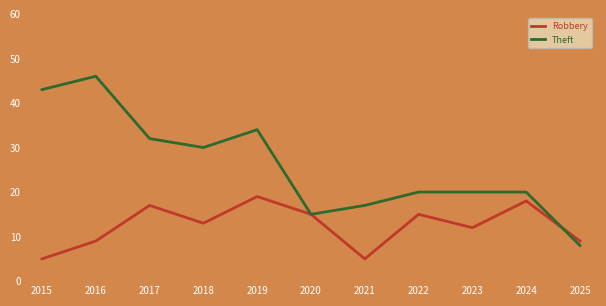

Where does the Robbery series first go above 13?

2017